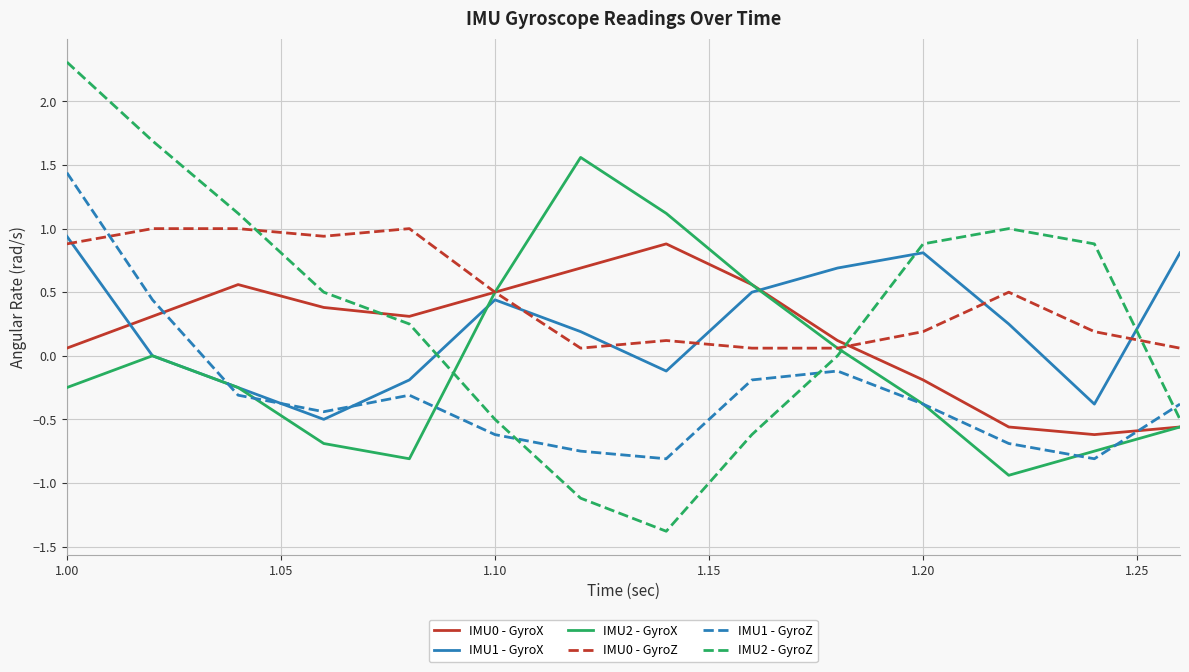

List the series in order of their peak value, highest first.

IMU2 - GyroZ, IMU2 - GyroX, IMU1 - GyroZ, IMU0 - GyroZ, IMU1 - GyroX, IMU0 - GyroX